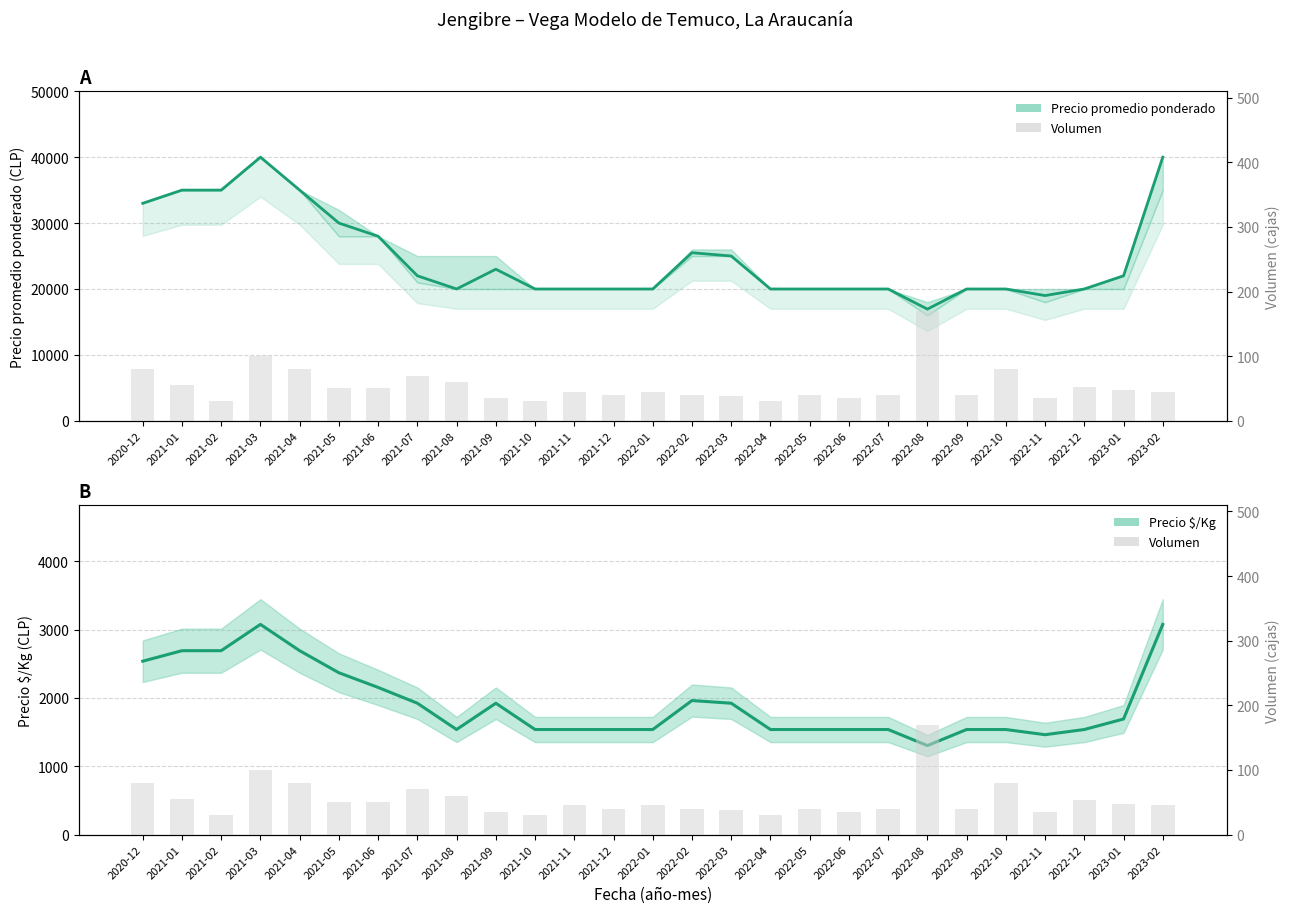

Which series has the widest spread of values?

Precio promedio ponderado